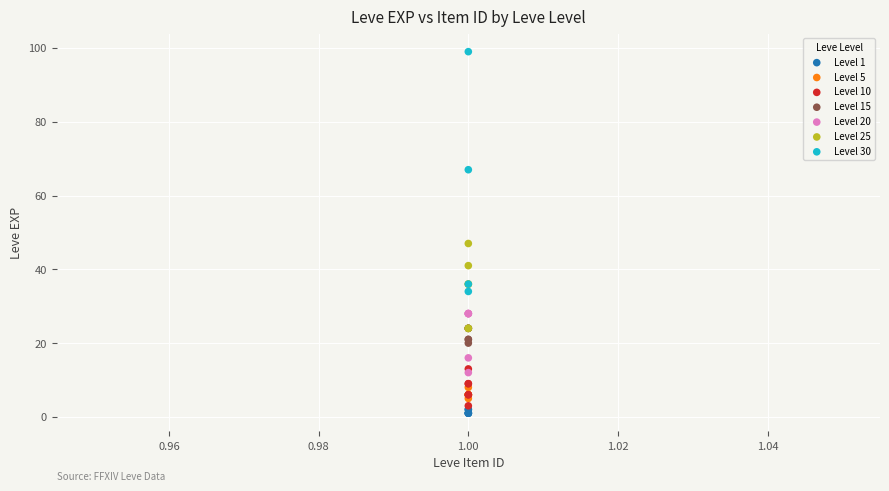

Which series contains the highest Y value?

Level 30